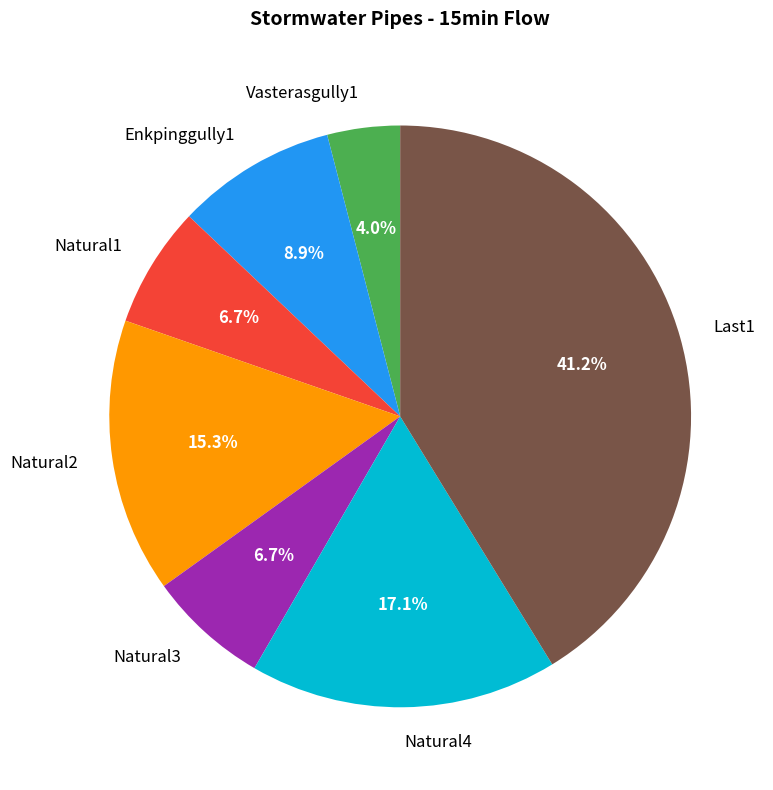

To the nearest percent, what is the average slice percentage?

14%